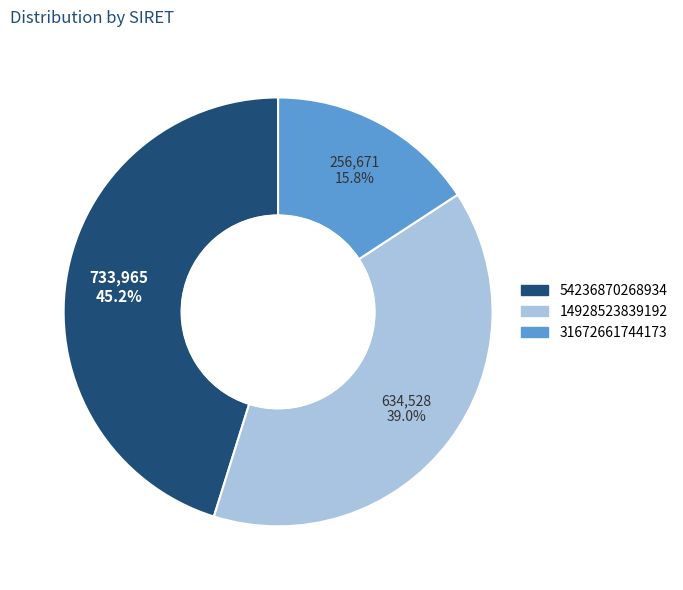

What percentage is the 14928523839192 slice, to the nearest percent?

39%